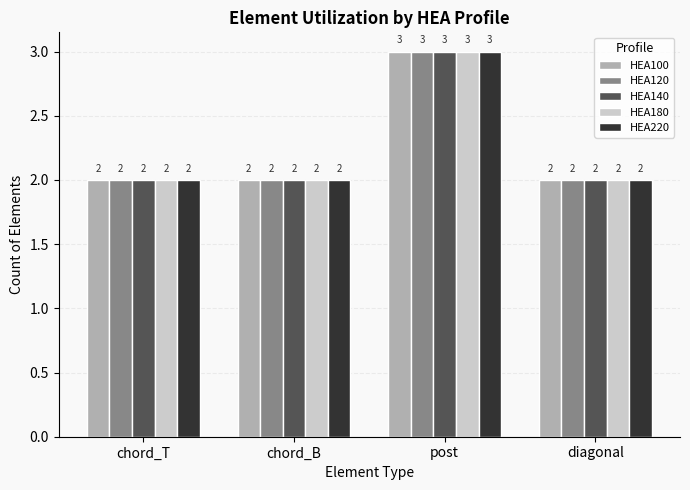

Reading left to right, what are all the values shown in this chart?

HEA100: chord_T=2	chord_B=2	post=3	diagonal=2
HEA120: chord_T=2	chord_B=2	post=3	diagonal=2
HEA140: chord_T=2	chord_B=2	post=3	diagonal=2
HEA180: chord_T=2	chord_B=2	post=3	diagonal=2
HEA220: chord_T=2	chord_B=2	post=3	diagonal=2